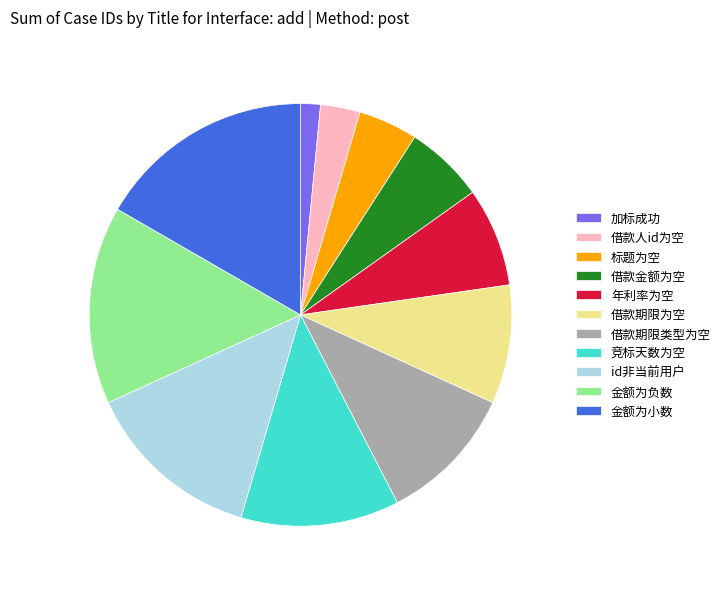

The 金额为小数 slice represents 17% of the pie. True or false?

True